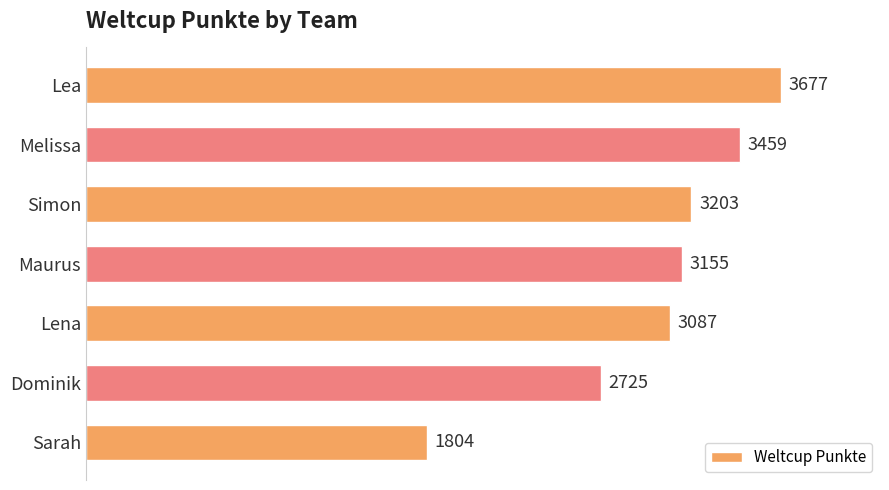

Where is the data nearest to the value 2740?

Dominik